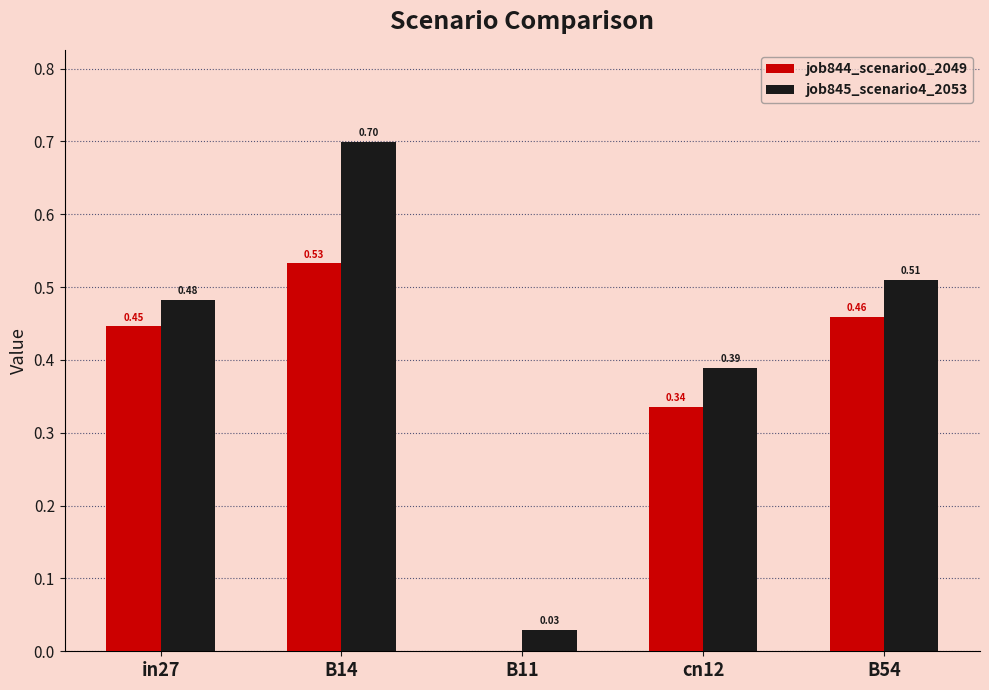

What is the spread (max minus min) of values at B14?

0.2